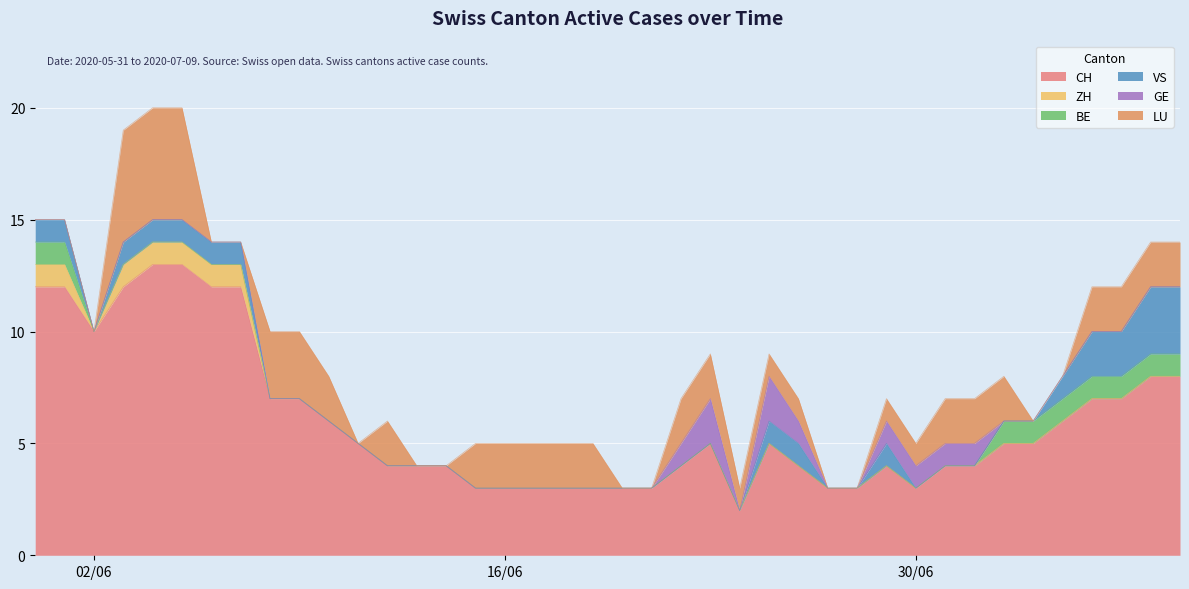

True or false: ZH and BE cross at least once.

False